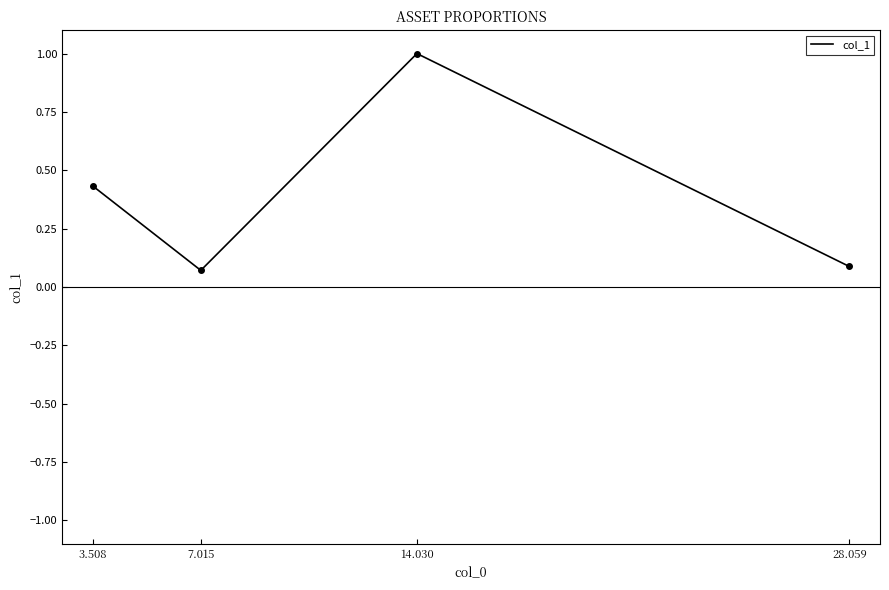

What is the greatest value displayed?

1.0